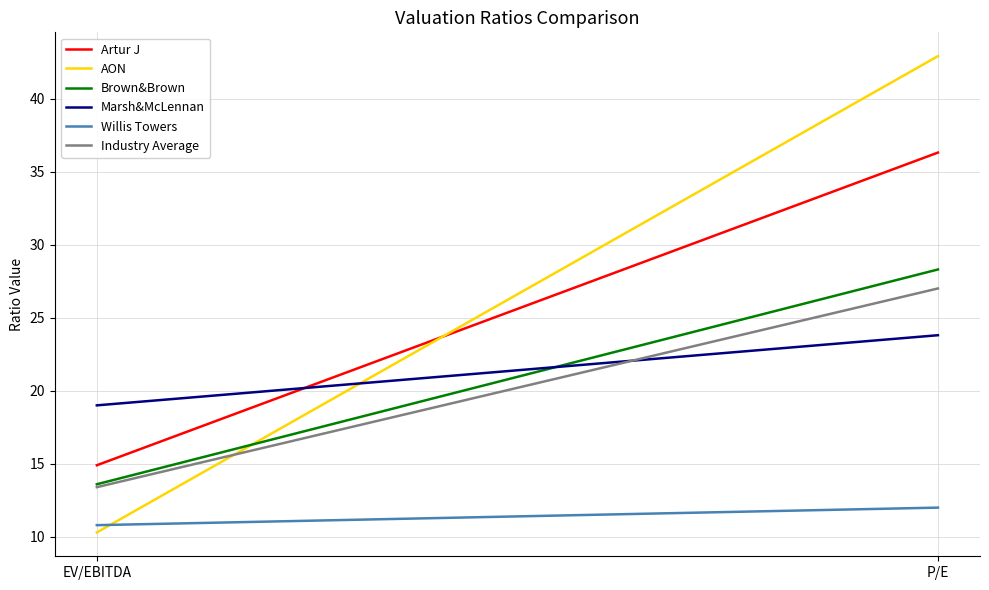

True or false: Marsh&McLennan has a value of 13.0 at EV/EBITDA.

False